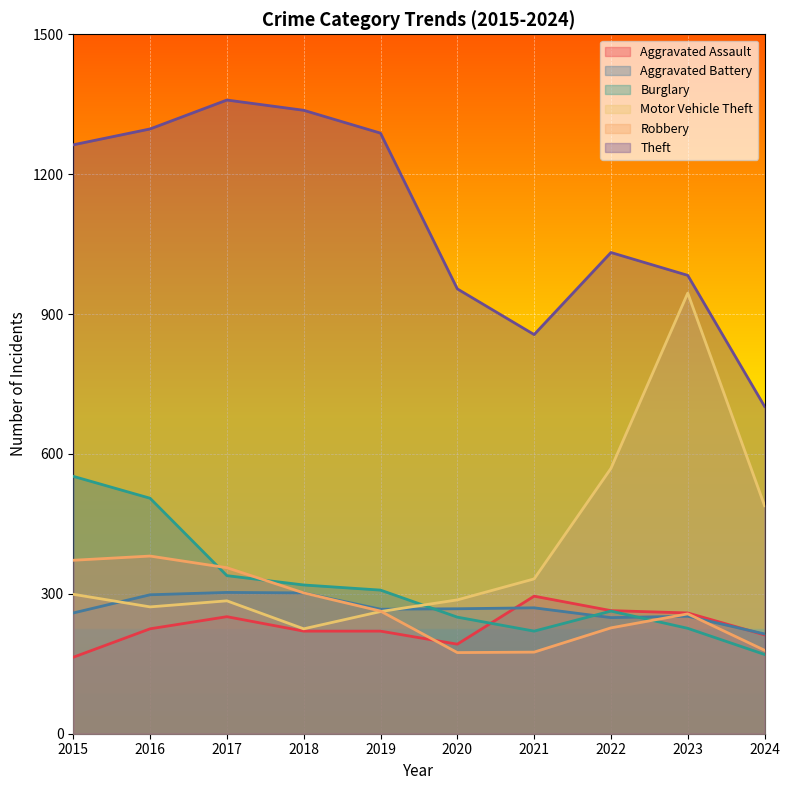

True or false: Aggravated Battery has a value of 486 at 2021.

False